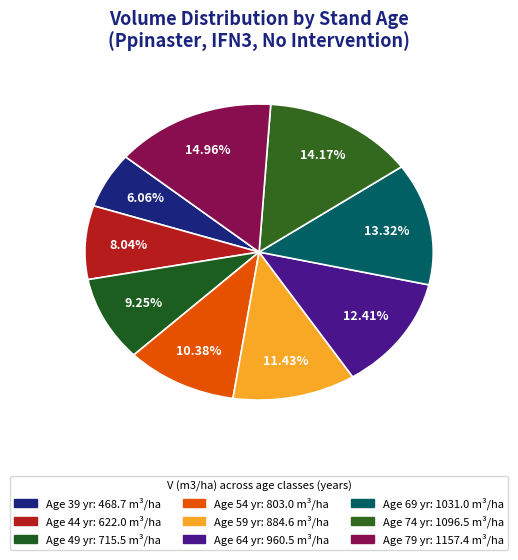

Is there any slice that represents more than half of the pie?

No